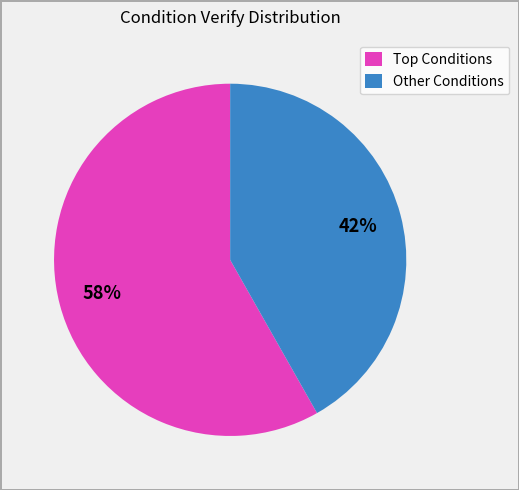

To the nearest percent, what is the difference between the largest and smallest slice percentages?

16%